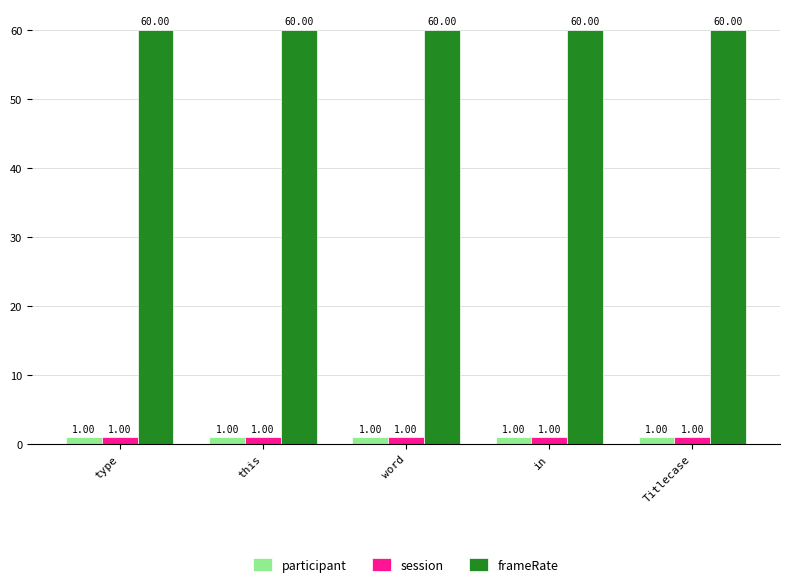

Which series has the largest total across all categories?

frameRate